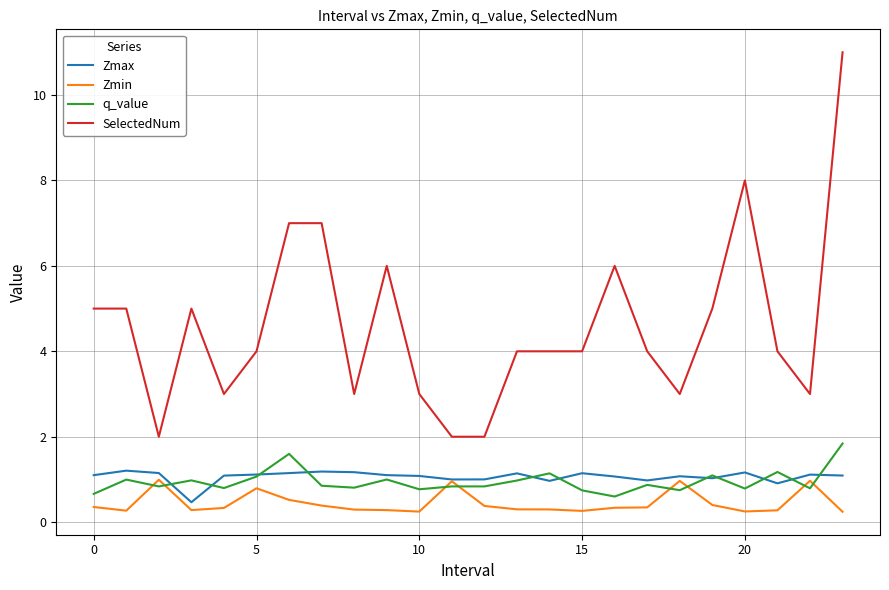

Which series ends up on top after the final intersection of Zmin and q_value?

q_value